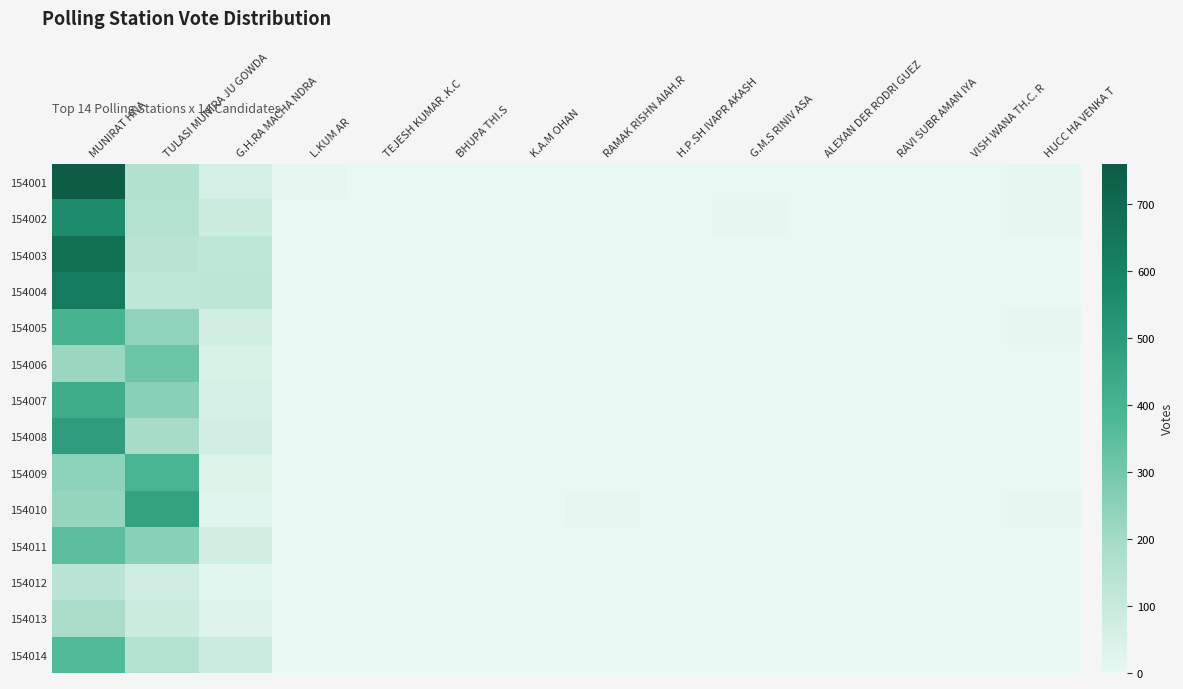

What is the spread (max minus min) of values at HUCC HA VENKA T?

6